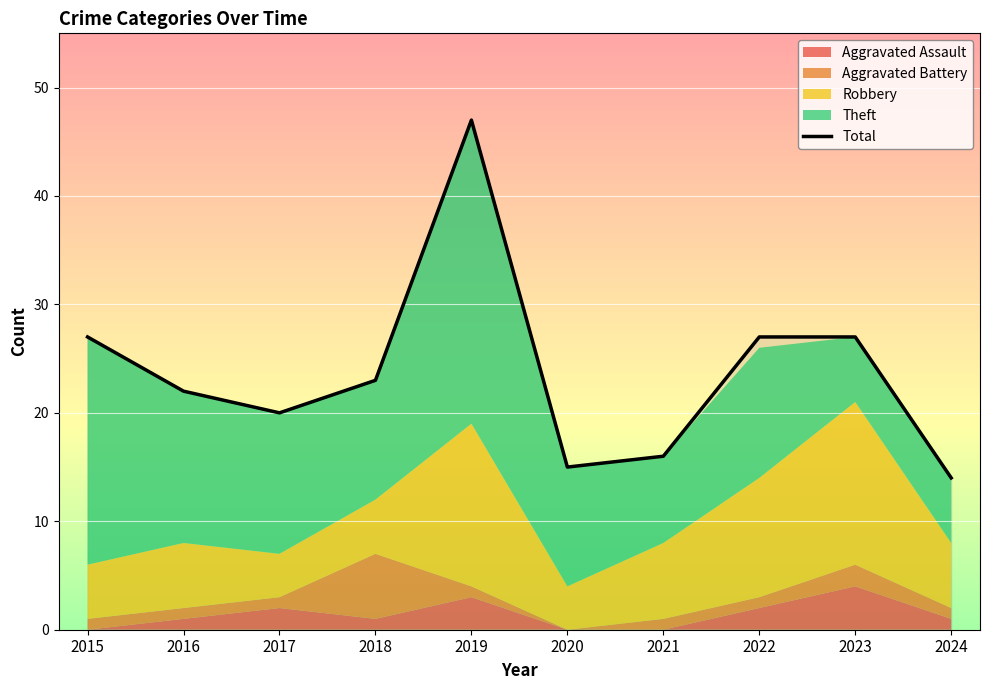

What is the sum of all values?

238